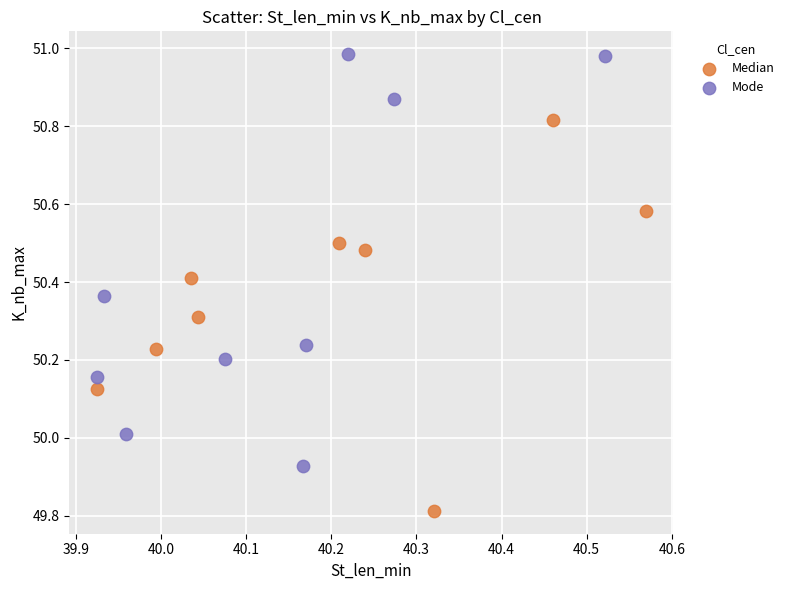

Which series reaches the maximum Y coordinate?

Mode